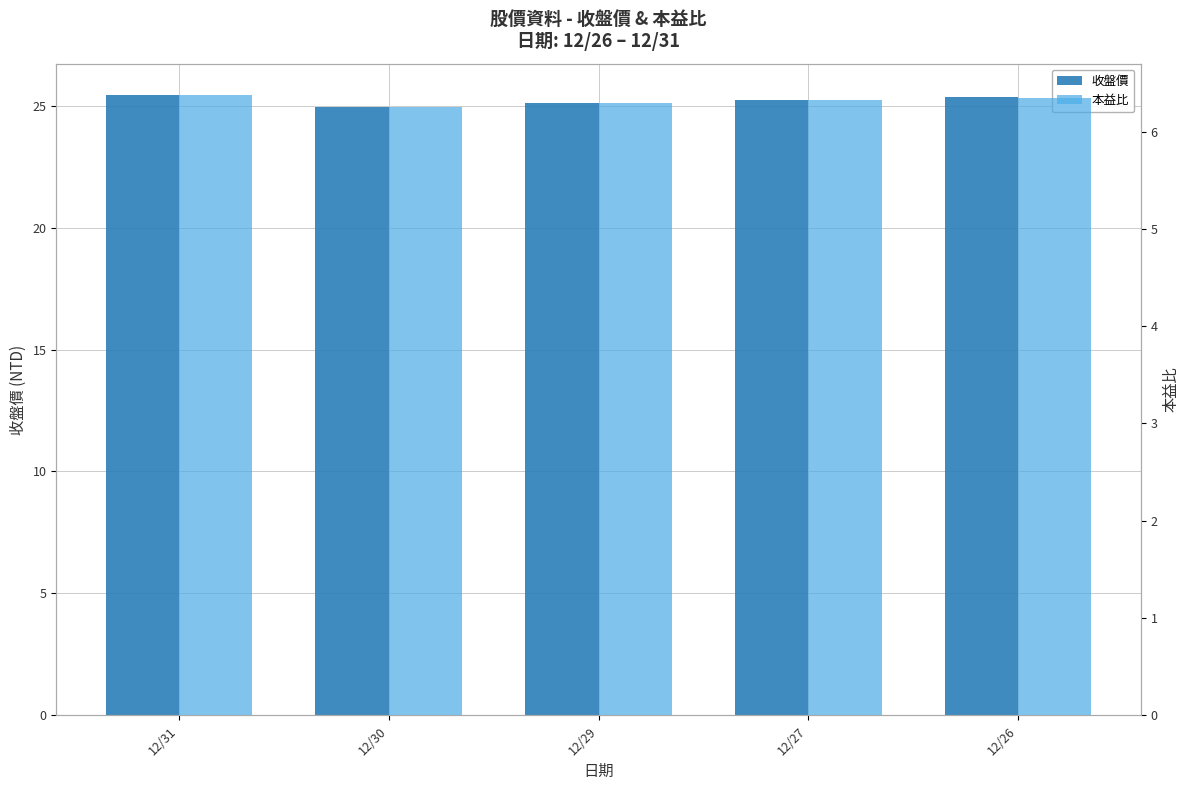

How many bars are there in total?

10